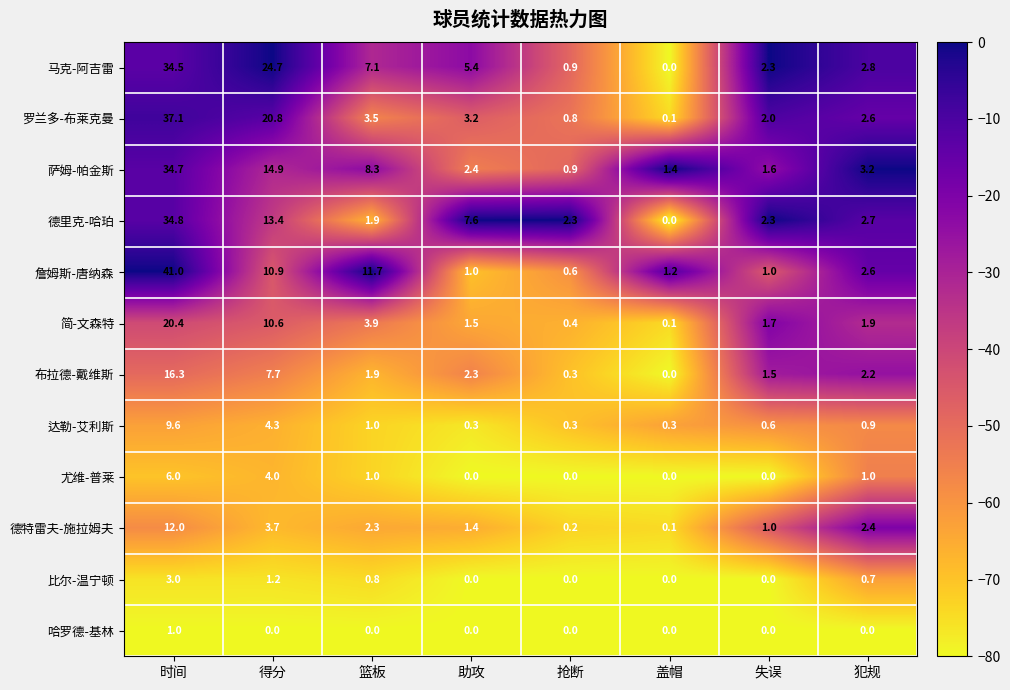

Count the number of categories in the chart.

8